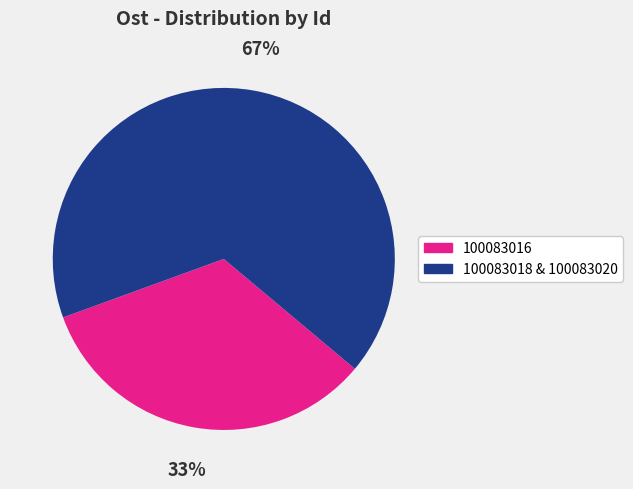

Does any single category account for the majority?

Yes